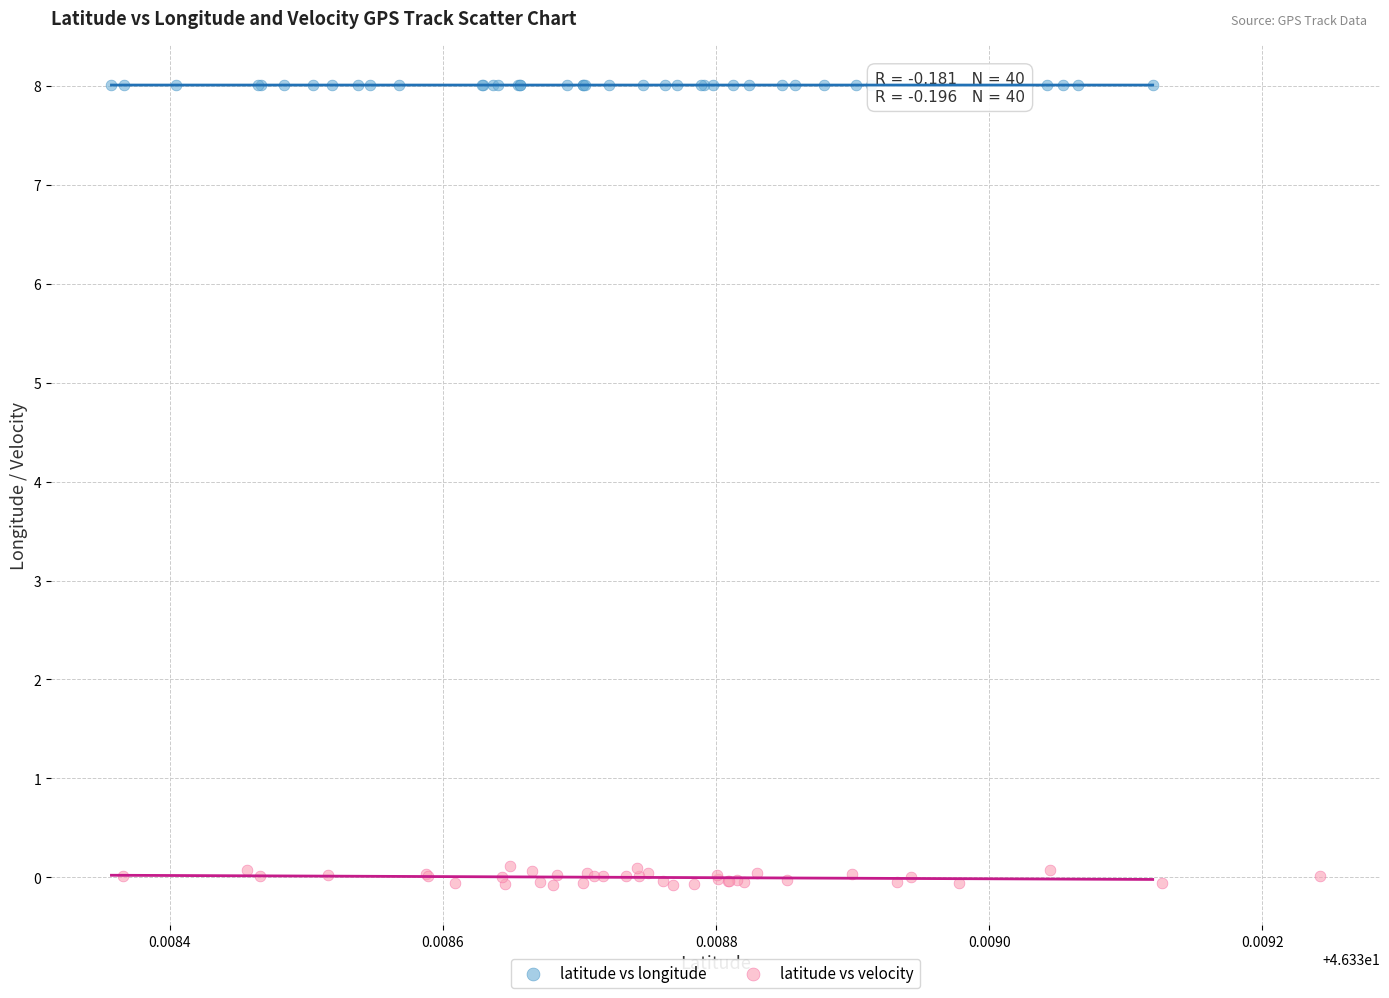

Which series reaches the minimum Y coordinate?

latitude vs velocity